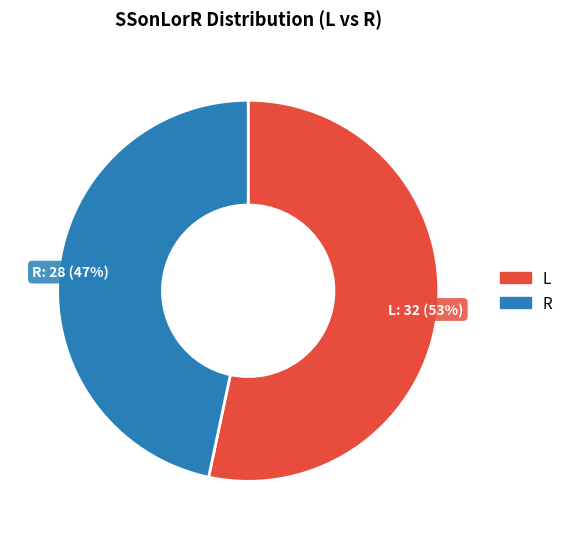

To the nearest percent, what is the average slice percentage?

50%